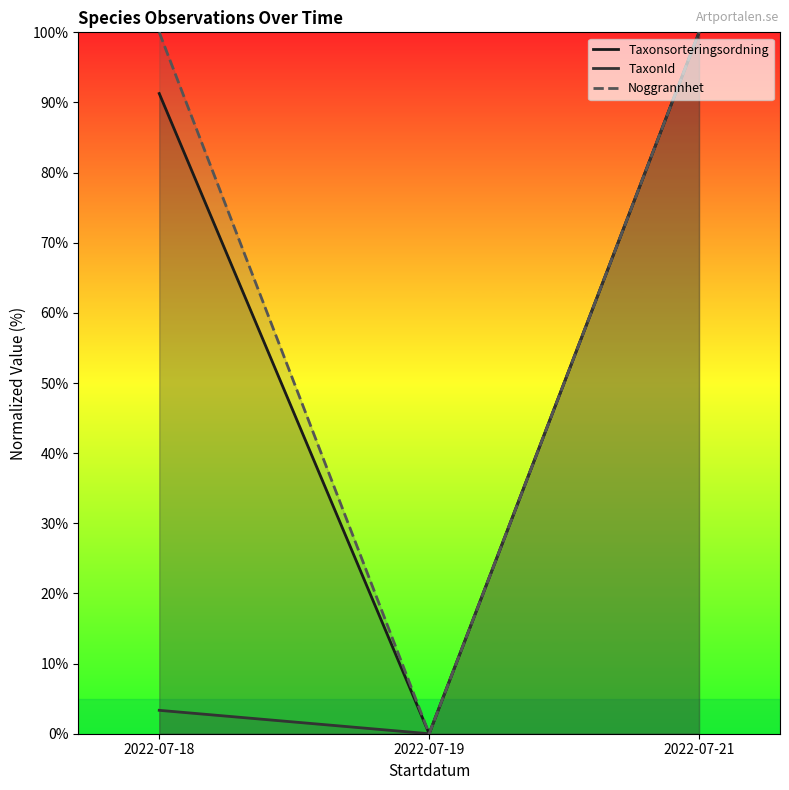

What is the difference between the highest and lowest values at 2022-07-18?

96.7